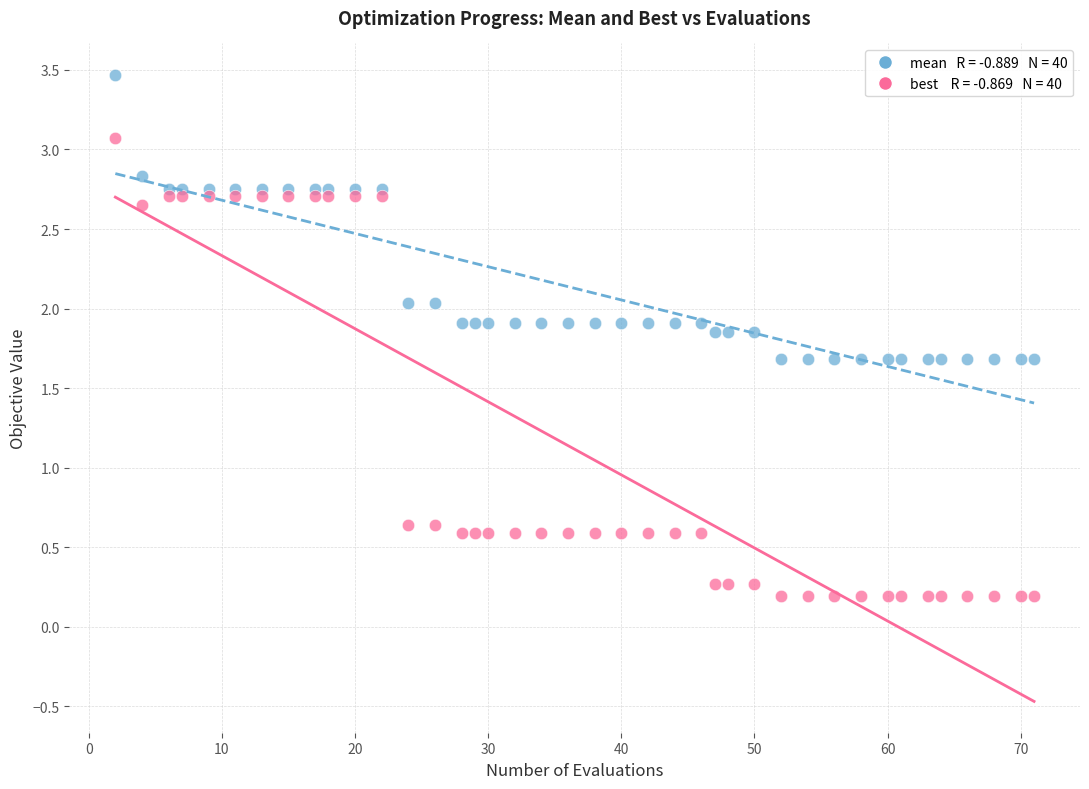

Across all data points, what is the range of Y values (max minus min)?

3.3